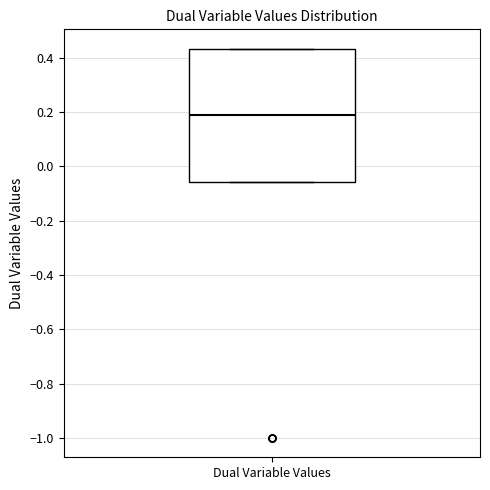

Where is the upper edge of the box for Dual Variable Values on the y-axis? The values are not printed on the chart, so give them approximately, as read against the axis.

0.44